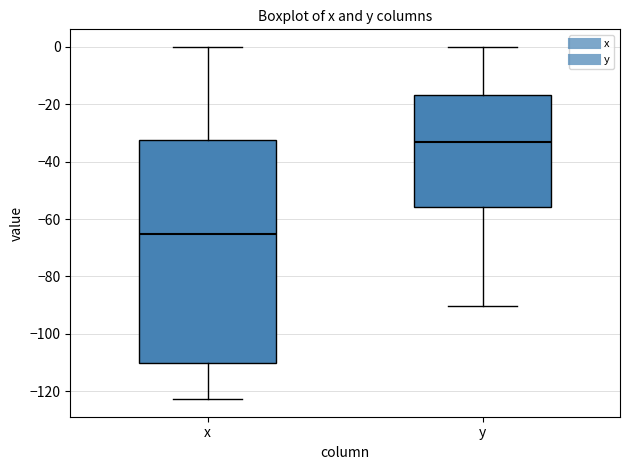

Which box is the tallest, from its lower edge to its upper edge?

x